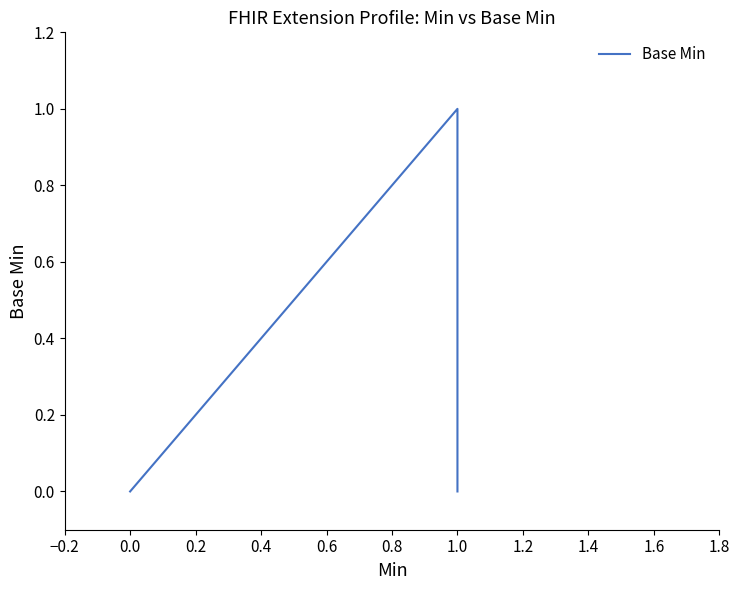

How many lines are shown in the chart?

1